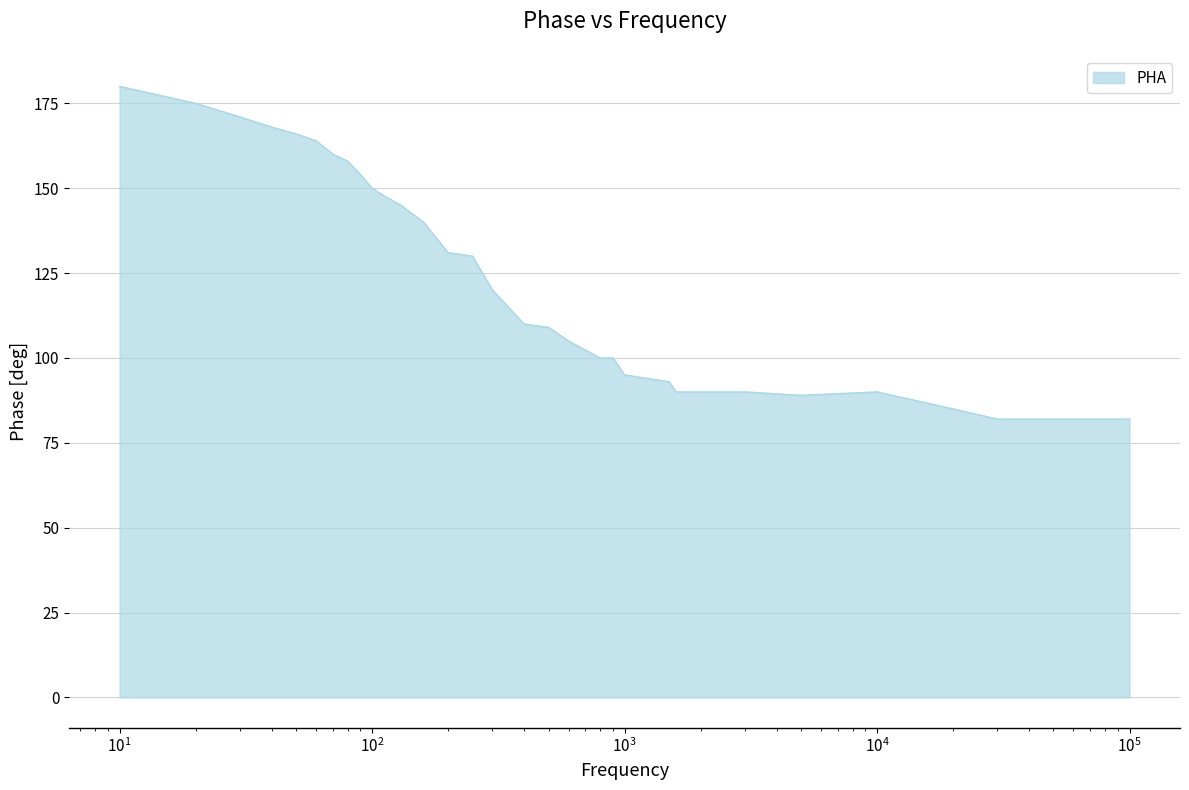

What is the maximum value shown in the chart?

180